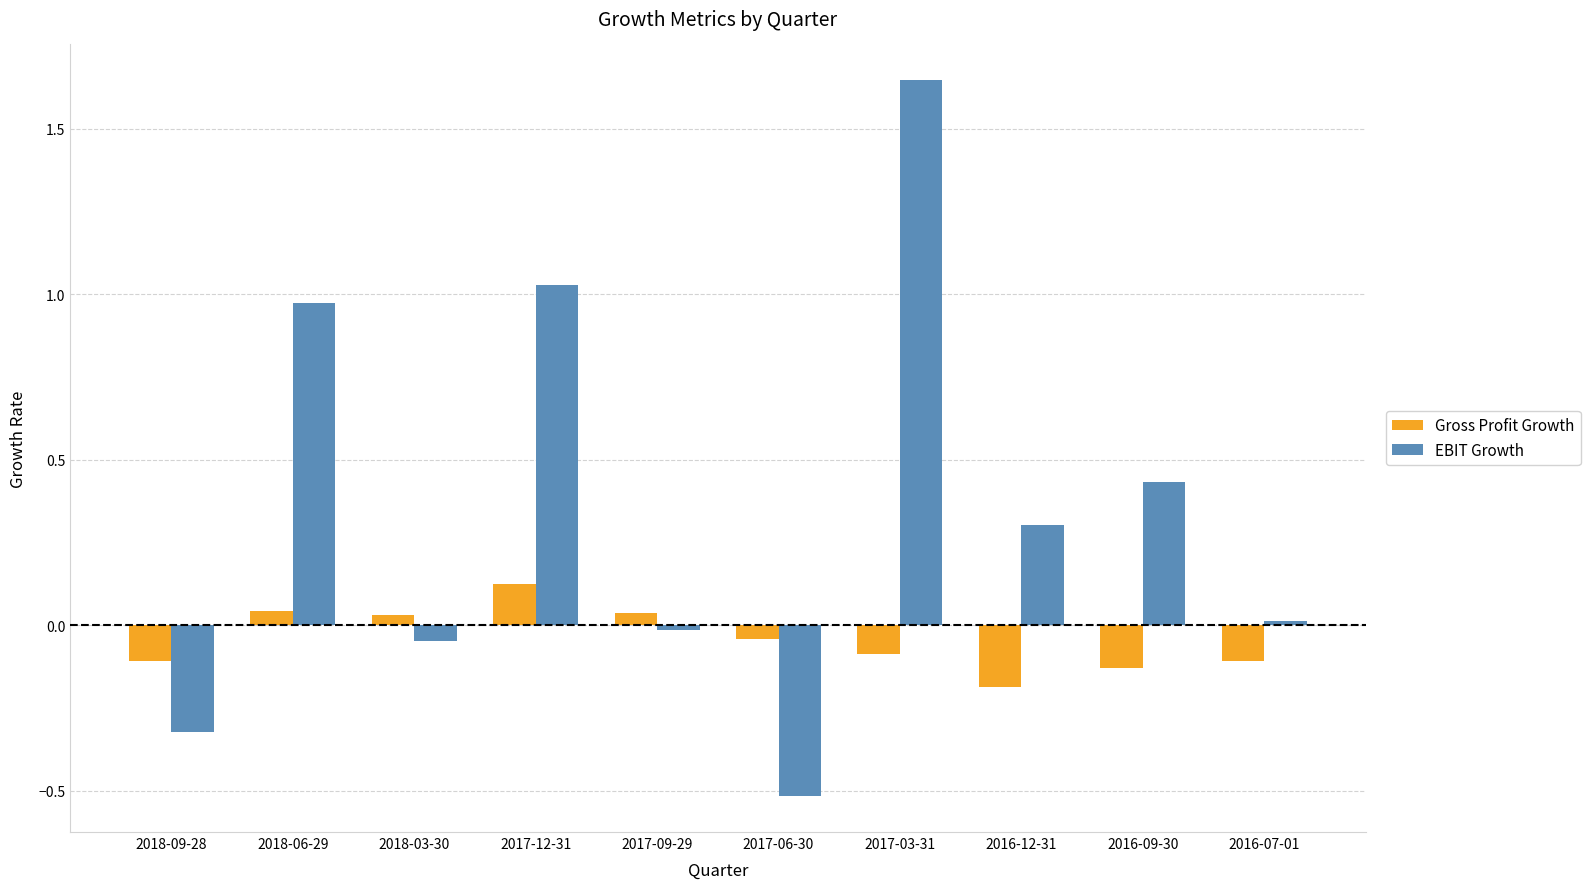

Which series changed the most between 2017-12-31 and 2016-09-30?

EBIT Growth